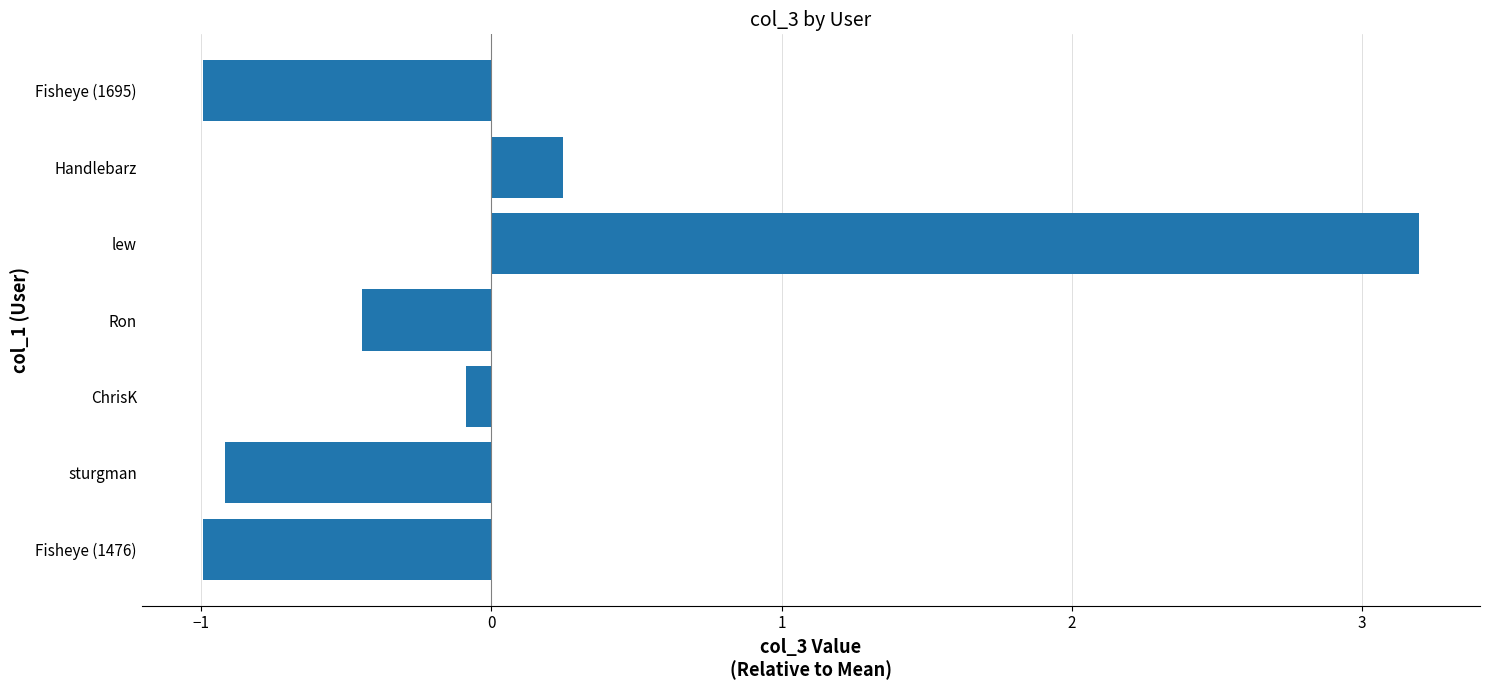

Is it true that the value at Fisheye (1695) is -1.8?

False